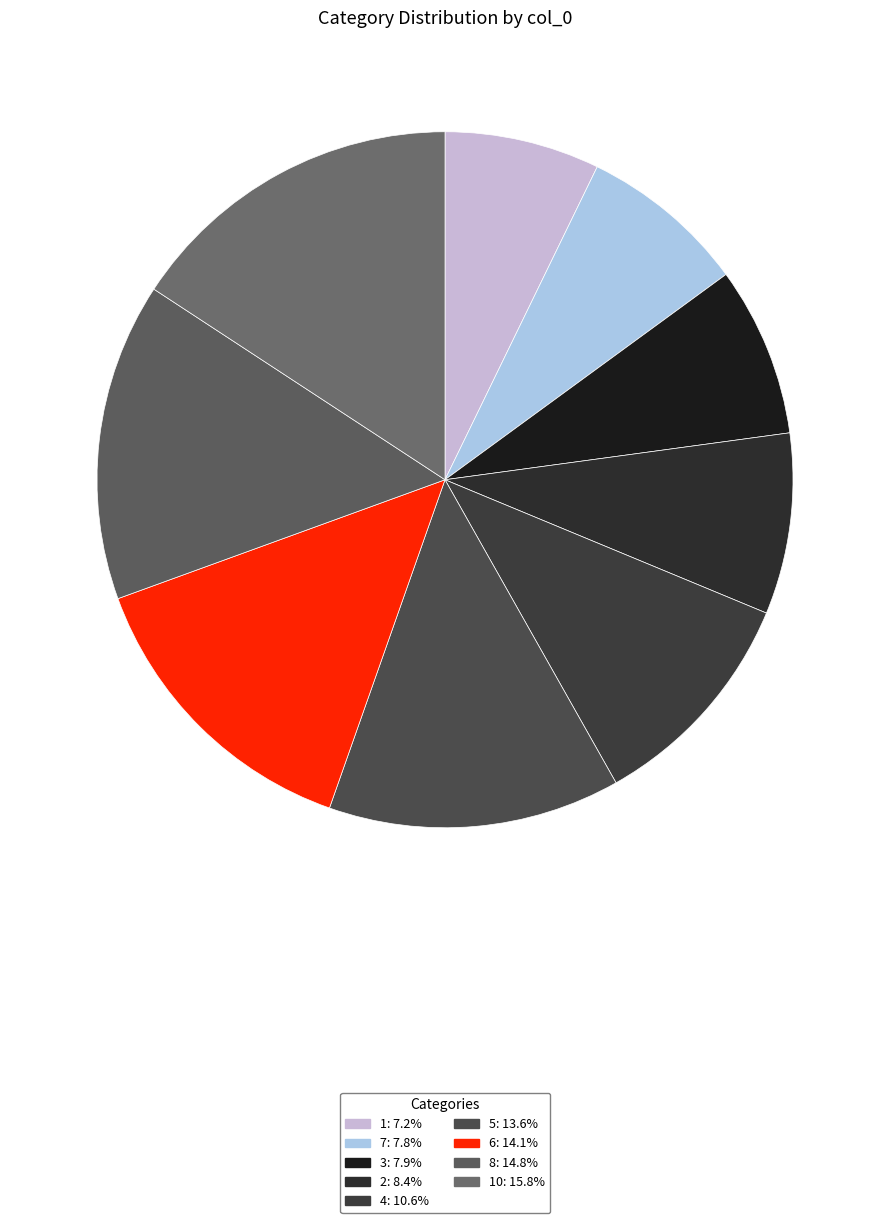

Count the number of slices in the pie.

9